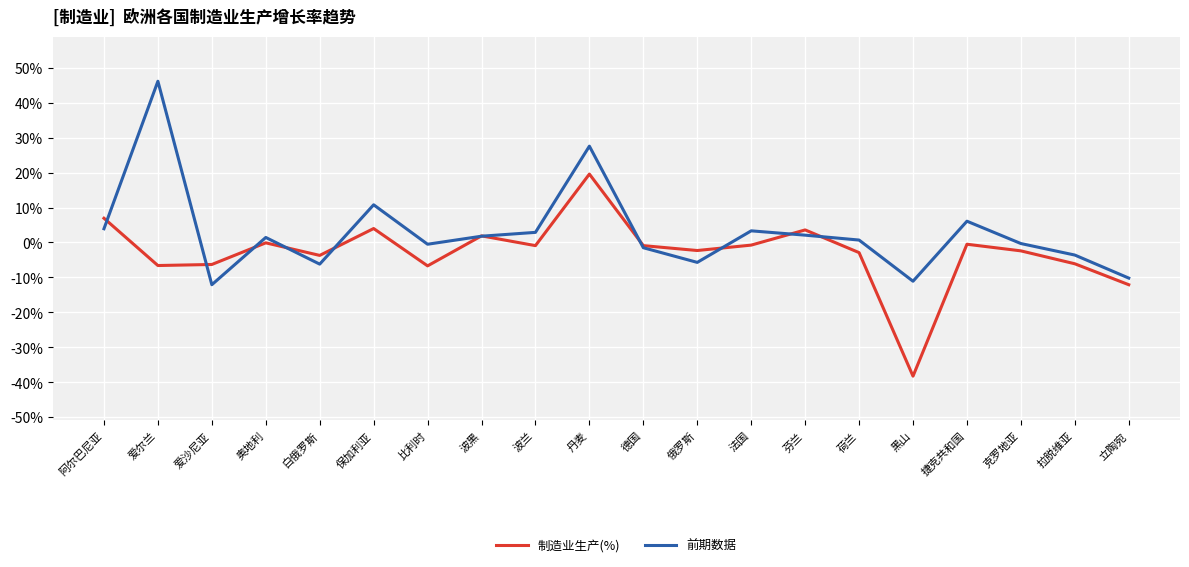

Which series ends up on top after the final intersection of 制造业生产(%) and 前期数据?

前期数据